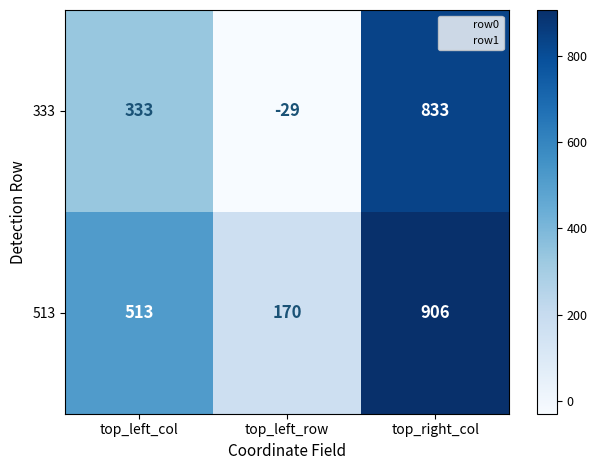

Rank the series at top_right_col from lowest to highest value.

333, 513